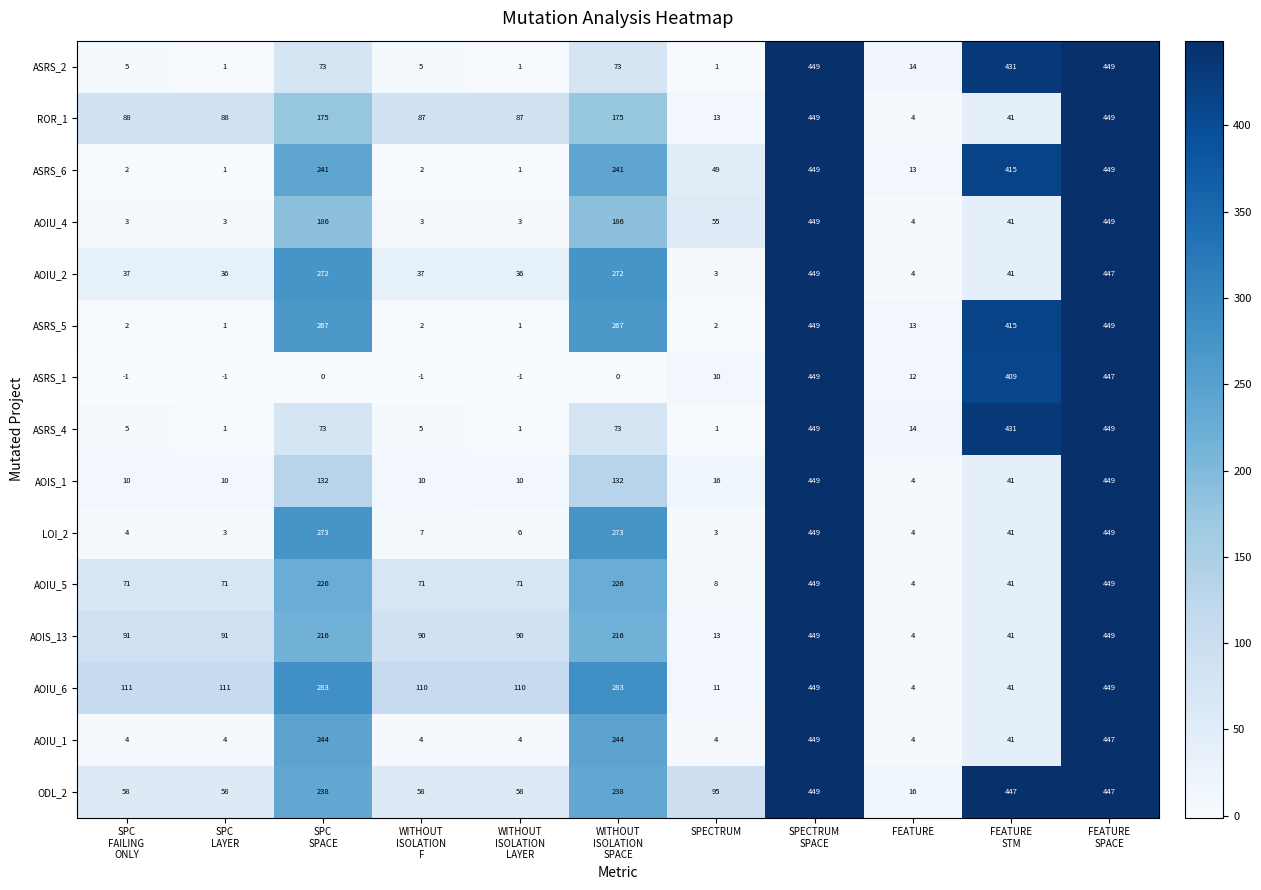

What is the greatest value displayed?

449